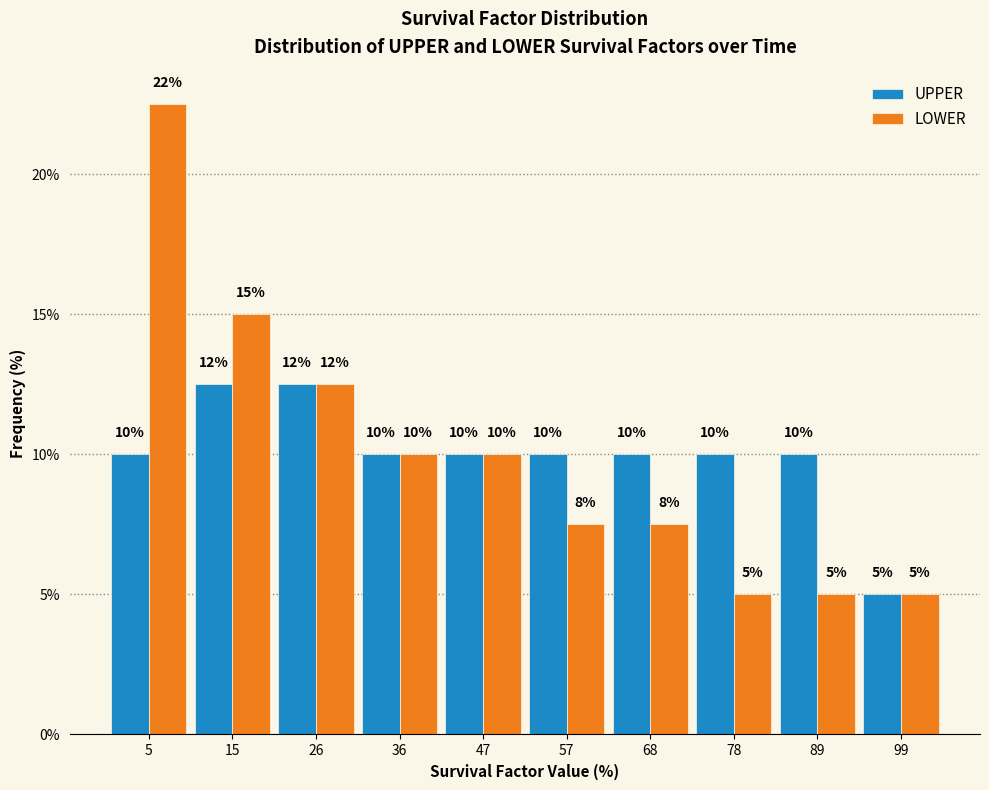

In the LOWER series, which range on the x-axis has the tallest bar?

0.0 to 10.5